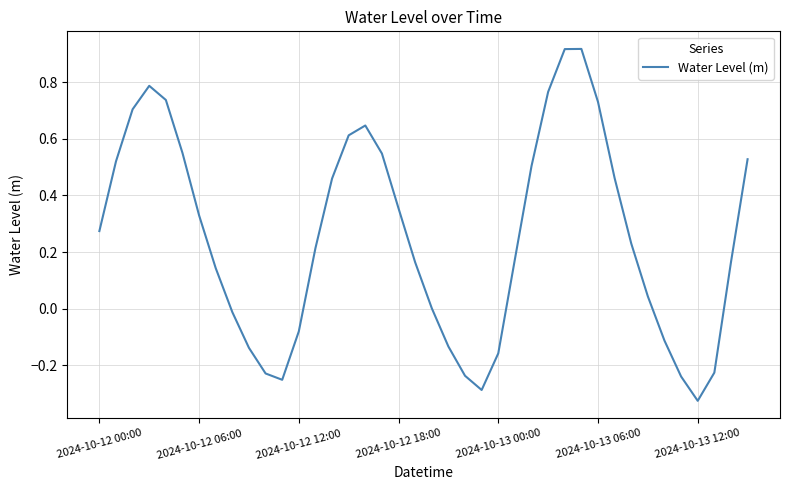

What is the difference between the maximum and minimum values?

1.2